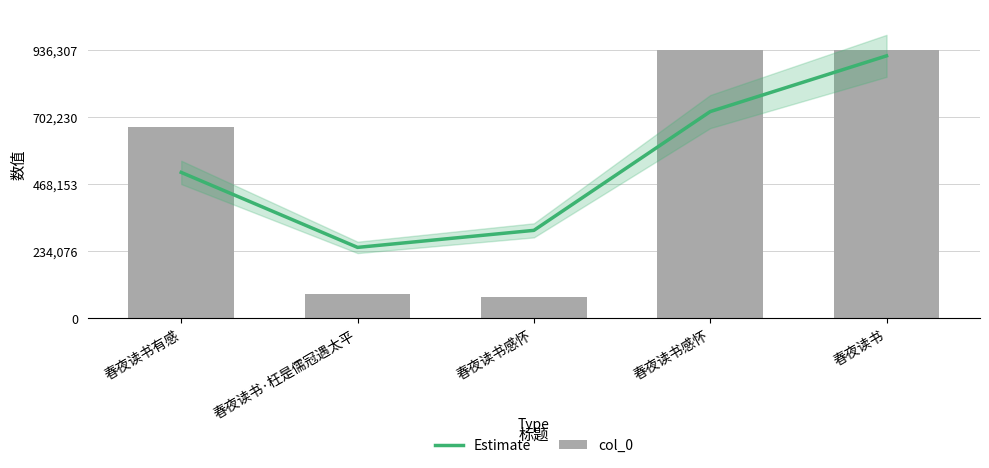

Which series changed the most between 春夜读书感怀 and 春夜读书?

Estimate